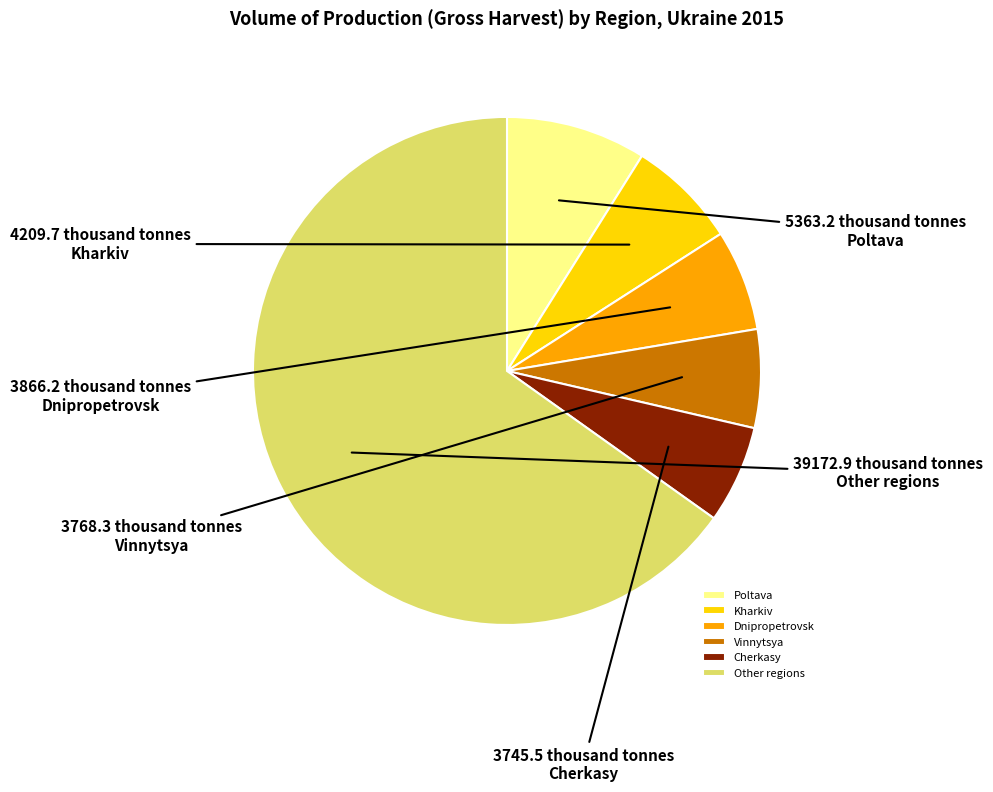

Is the sum of Cherkasy and Vinnytsya greater than half?

No